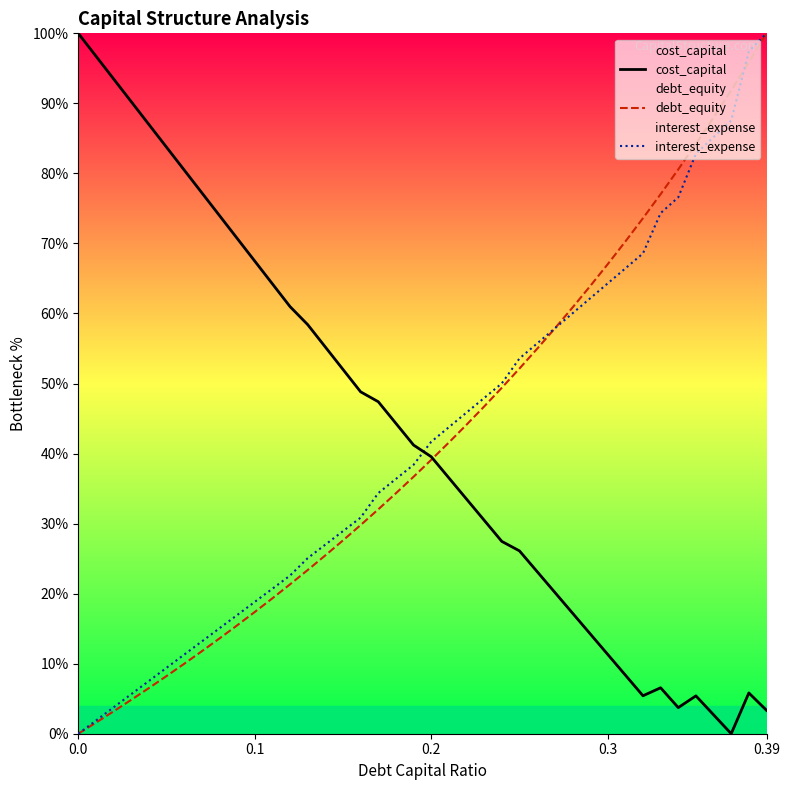

Reading right to left, extract all data points from this chart.

cost_capital: 3.3	5.8	0.0	2.7	5.4	3.7	6.6	5.4	8.4	11.3	14.3	17.2	20.2	23.2	26.1	27.5	30.5	33.5	36.5	39.6	41.2	44.3	47.4	48.8	52.0	55.2	58.4	61.0	64.2	67.5	70.7	74.0	77.2	80.5	83.7	87.0	90.2	93.5	96.7	100.0
debt_equity: 100.0	95.9	91.9	88.0	84.2	80.6	77.0	73.6	70.3	67.0	63.9	60.8	57.9	55.0	52.1	49.4	46.7	44.1	41.6	39.1	36.7	34.3	32.0	29.8	27.6	25.5	23.4	21.3	19.3	17.4	15.5	13.6	11.8	10.0	8.2	6.5	4.8	3.2	1.6	0.0
interest_expense: 100.0	97.4	87.5	85.2	82.8	76.6	74.3	68.6	66.4	64.3	62.1	60.0	57.9	55.7	53.6	50.0	47.9	45.9	43.8	41.7	38.4	36.4	34.4	30.9	28.9	27.0	25.1	22.6	20.7	18.8	16.9	15.1	13.2	11.3	9.4	7.5	5.6	3.8	1.9	0.0